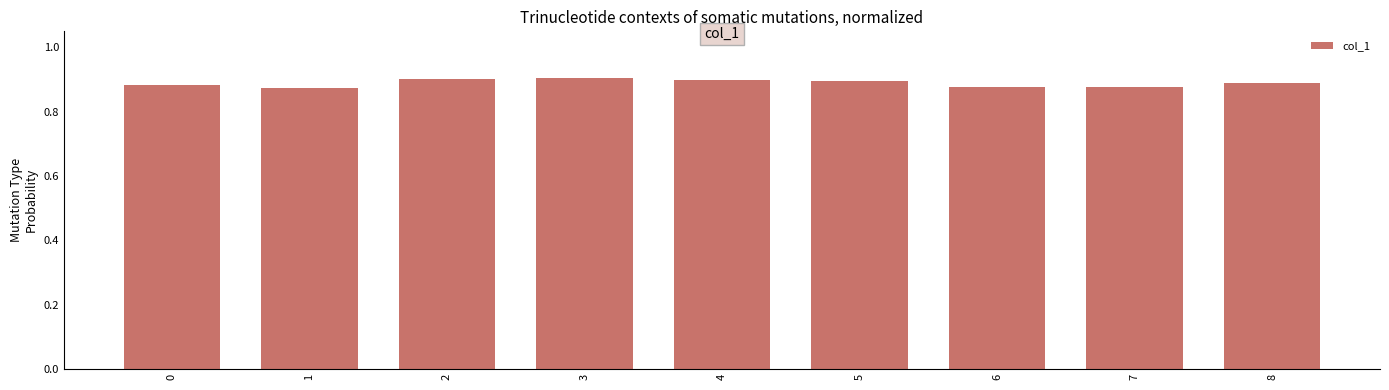

Between 4 and 6, which is larger?

4